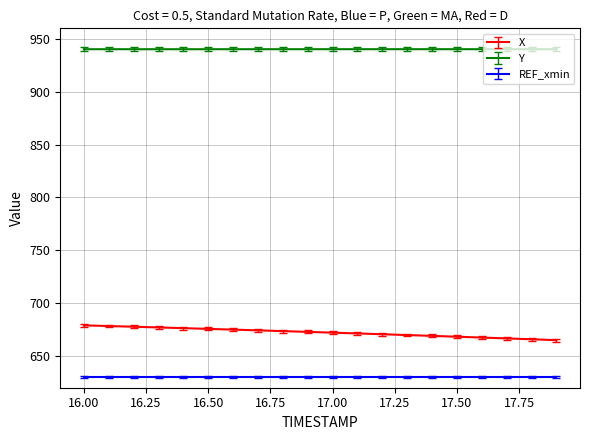

What is the difference between the maximum and minimum values in the X series?

14.0